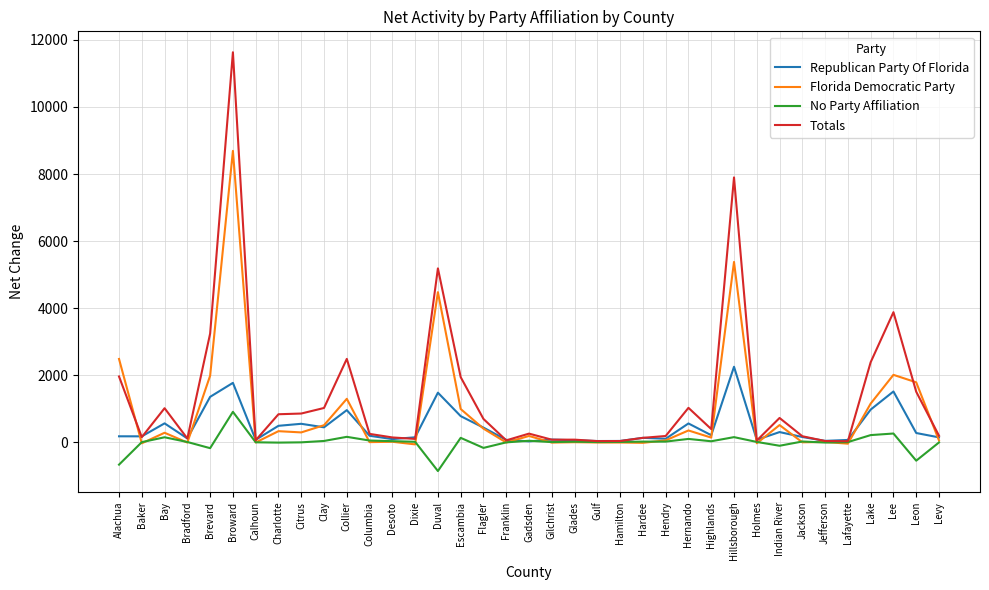

Which series has the widest spread of values?

Totals